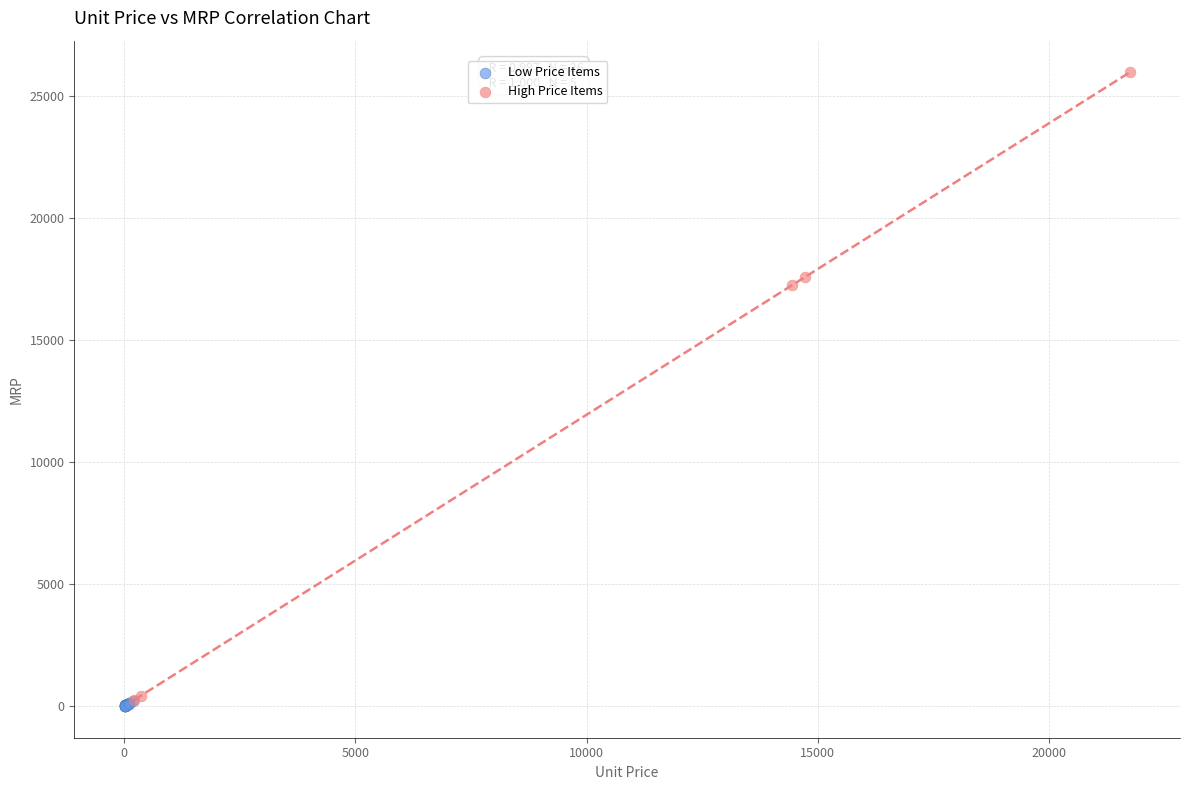

Which series reaches the maximum Y coordinate?

High Price Items